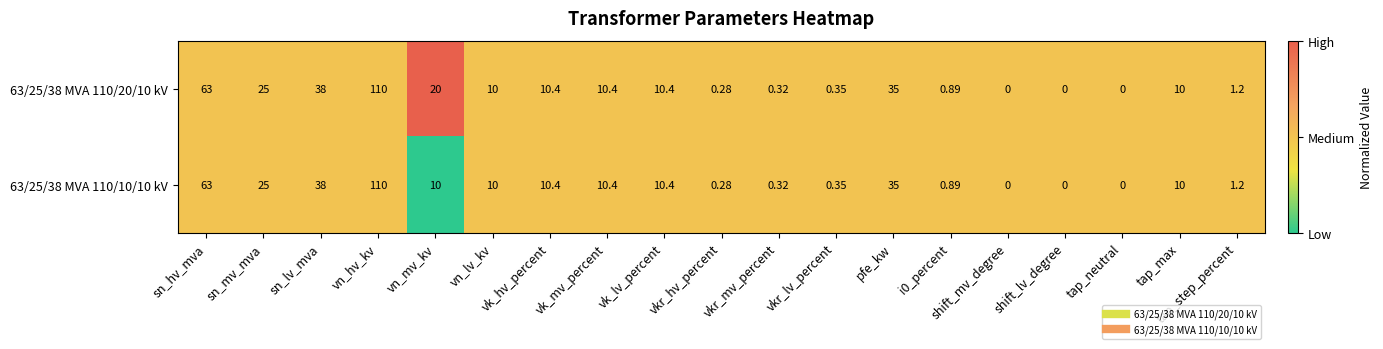

What is the total value across all series at shift_mv_degree?

0.0